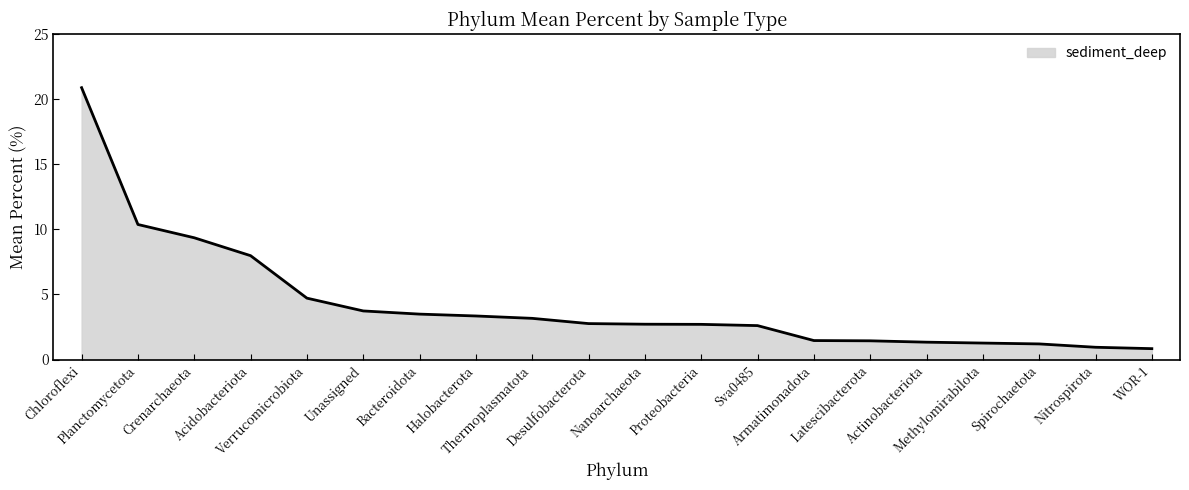

What is the difference between the maximum and minimum values?

20.0